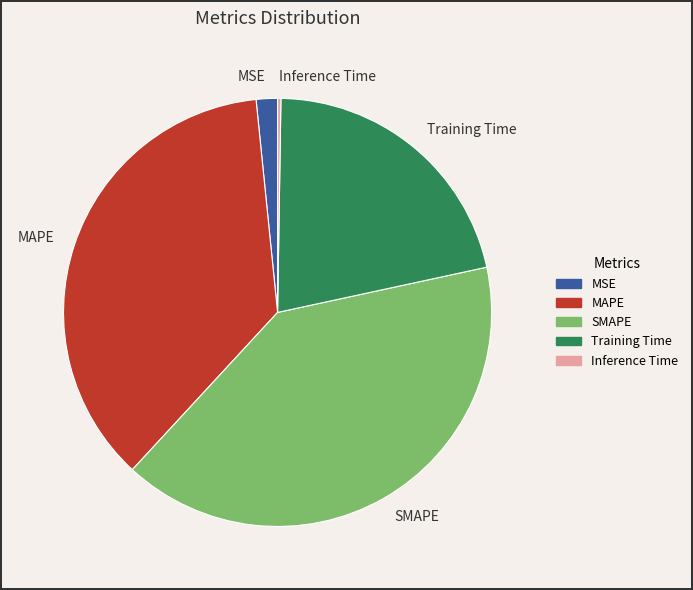

Is it true that SMAPE is 40% of the pie?

True